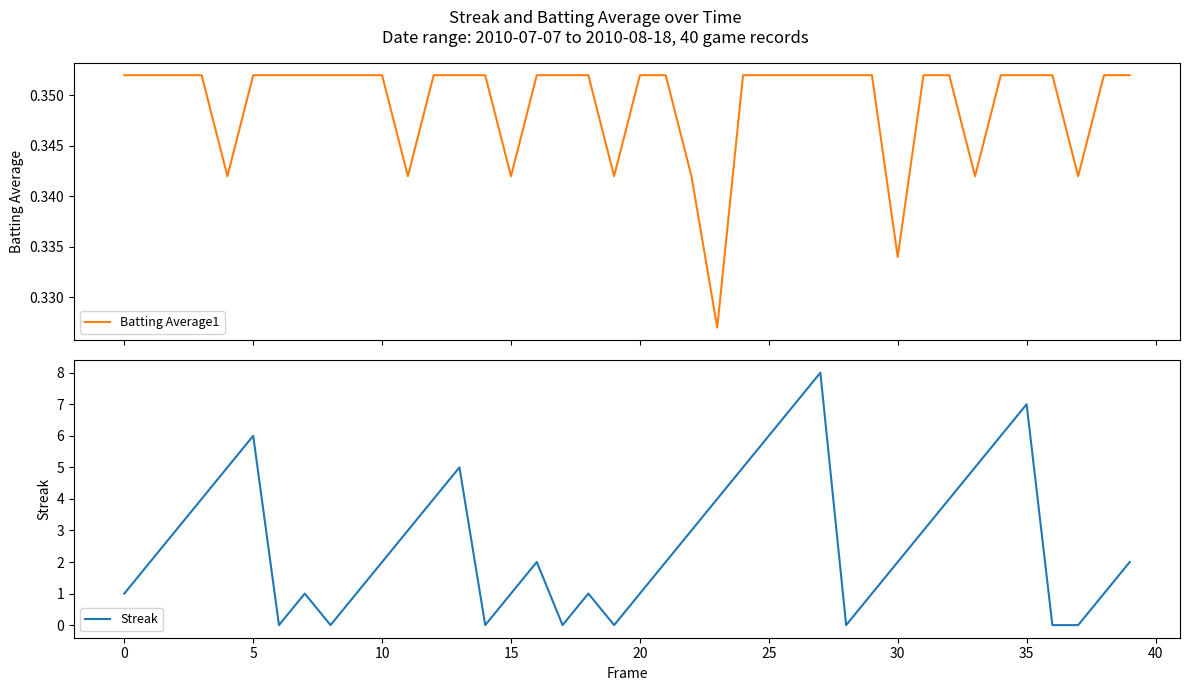

List the series in order of their peak value, highest first.

Streak, Batting Average1